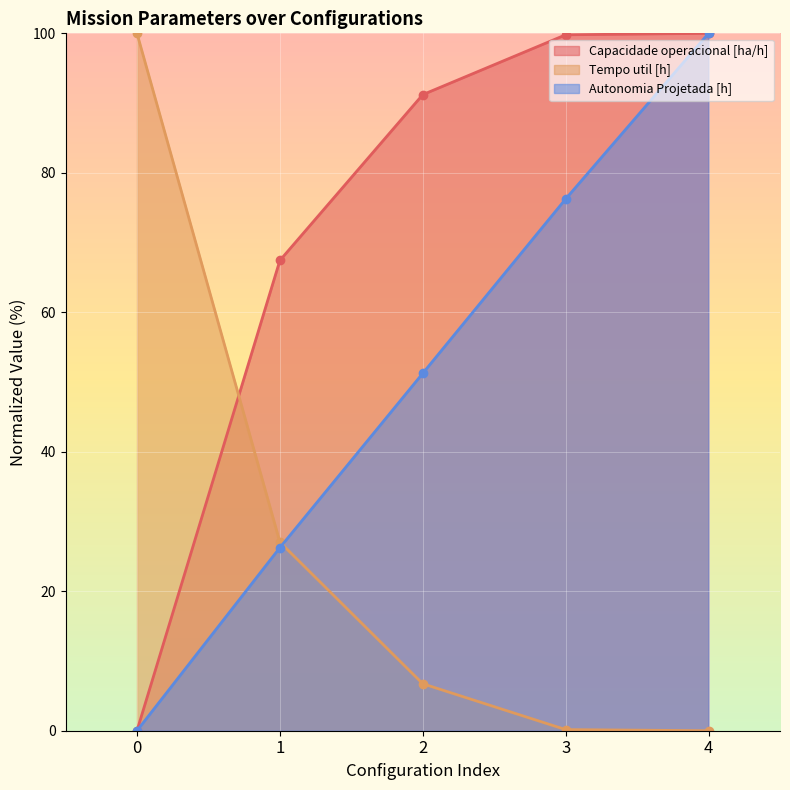

The value of Autonomia Projetada [h] at 1 is 9.6. True or false?

False